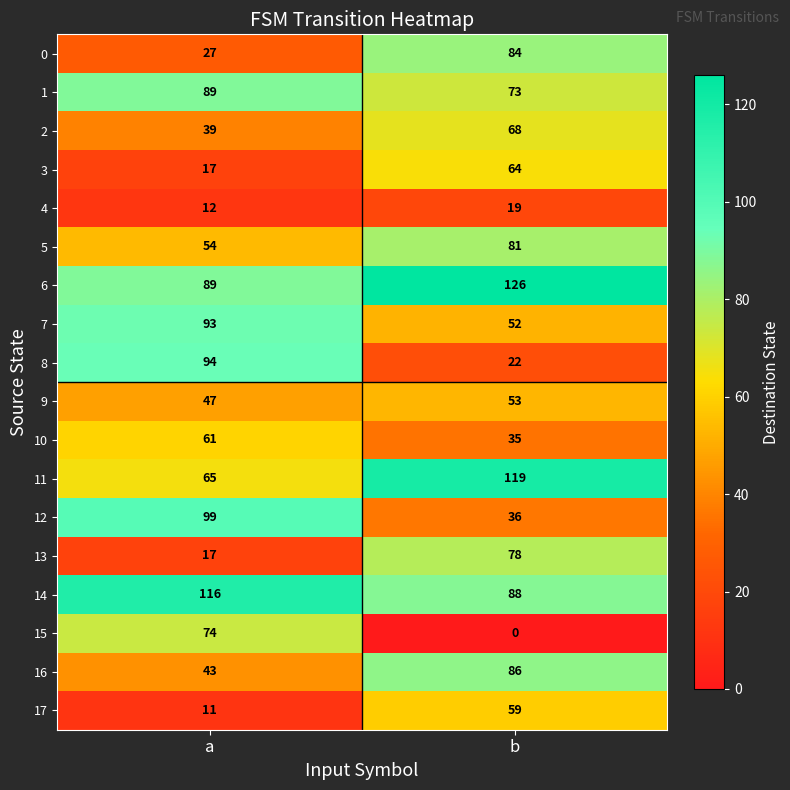

What is the spread (max minus min) of values at a?

105